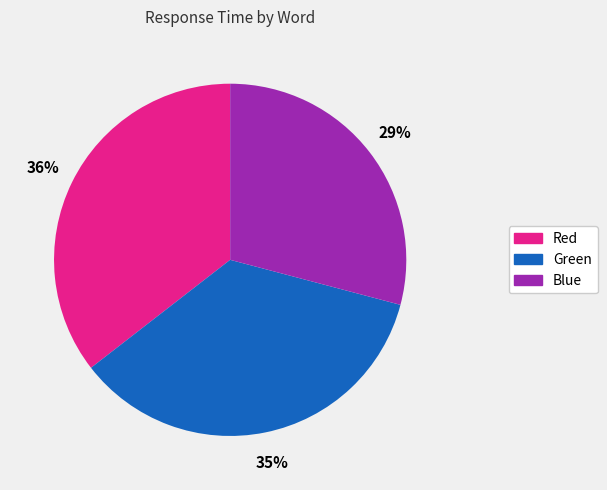

To the nearest percent, what is the average slice percentage?

33%